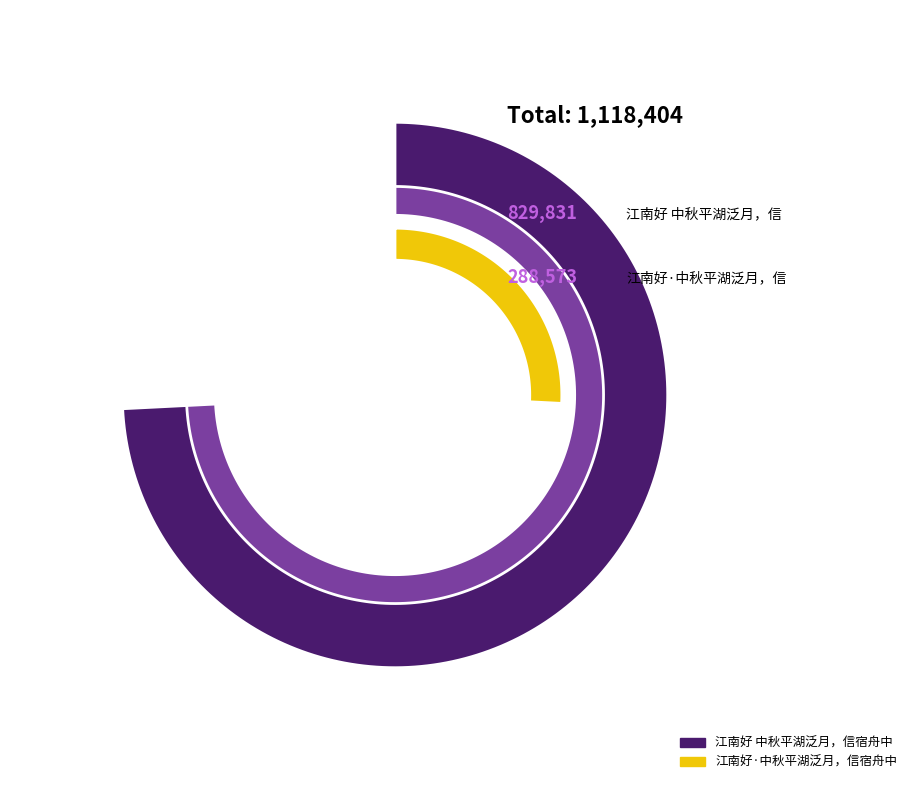

The 江南好 中秋平湖泛月，信宿舟中 slice represents 87% of the pie. True or false?

False